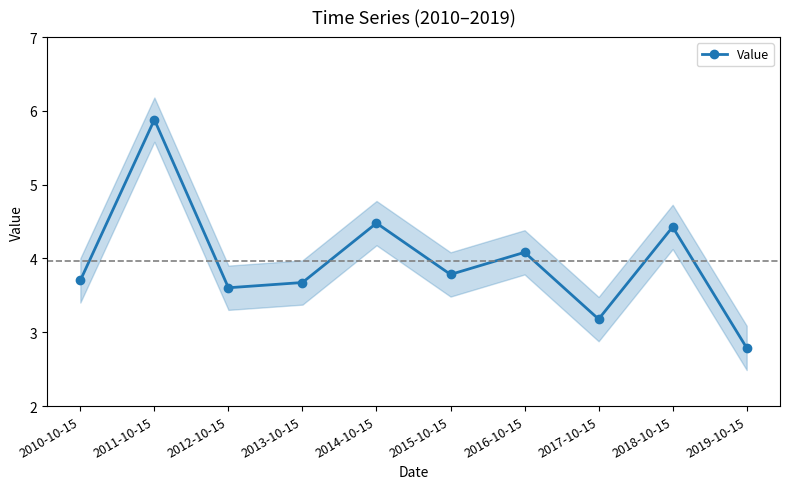

Reading left to right, what are all the values shown in this chart?

2010-10-15=3.7	2011-10-15=5.9	2012-10-15=3.6	2013-10-15=3.7	2014-10-15=4.5	2015-10-15=3.8	2016-10-15=4.1	2017-10-15=3.2	2018-10-15=4.4	2019-10-15=2.8